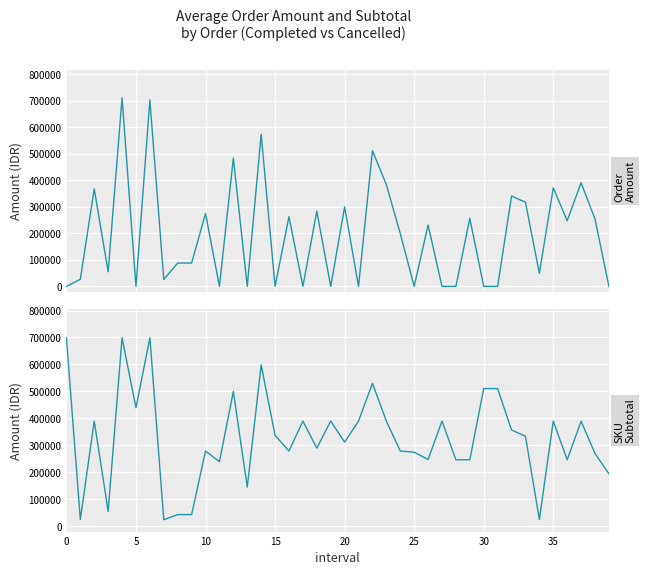

Is the value of Order Amount at 33 greater than the value of SKU Subtotal After Discount at 20?

No